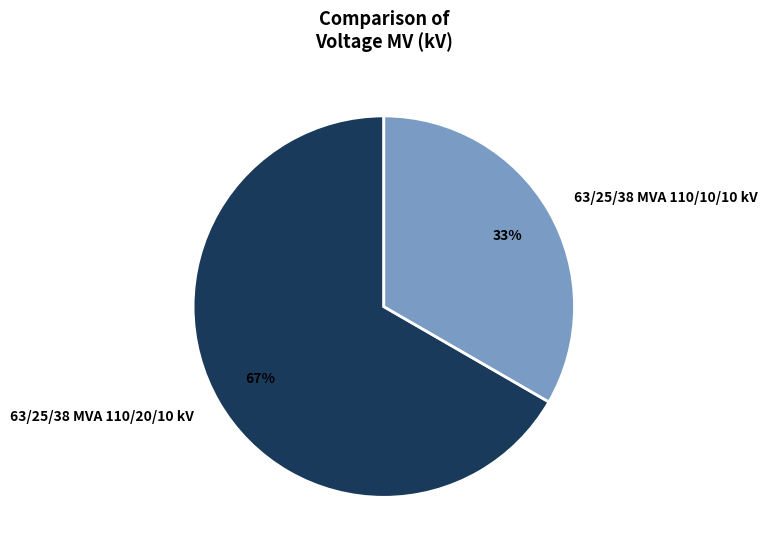

To the nearest percent, what percentage of the pie is 63/25/38 MVA 110/20/10 kV?

67%